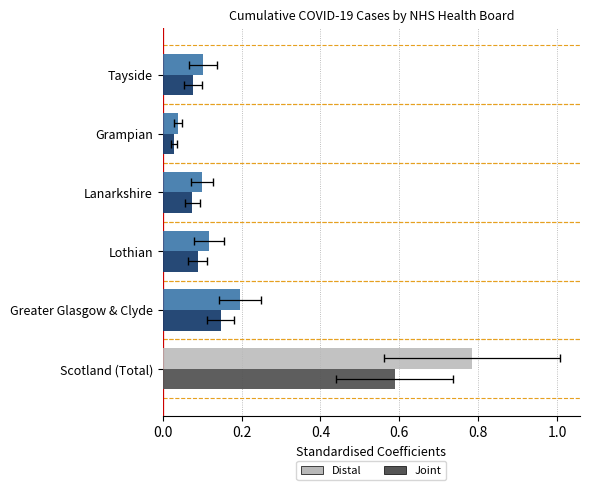

Count the number of categories in the chart.

6